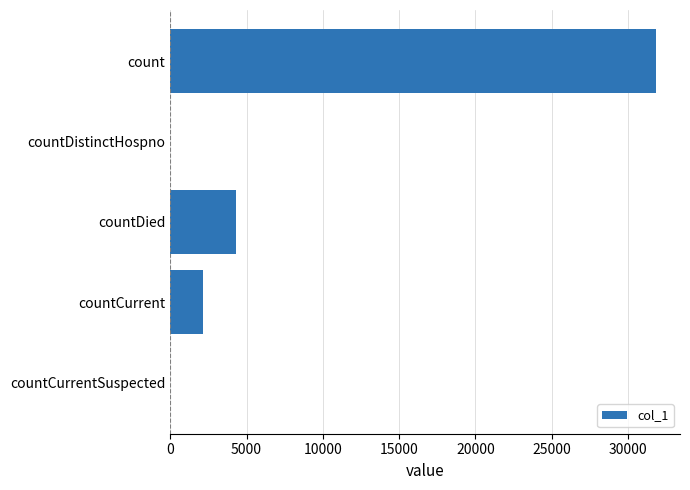

What is the maximum value shown in the chart?

31812